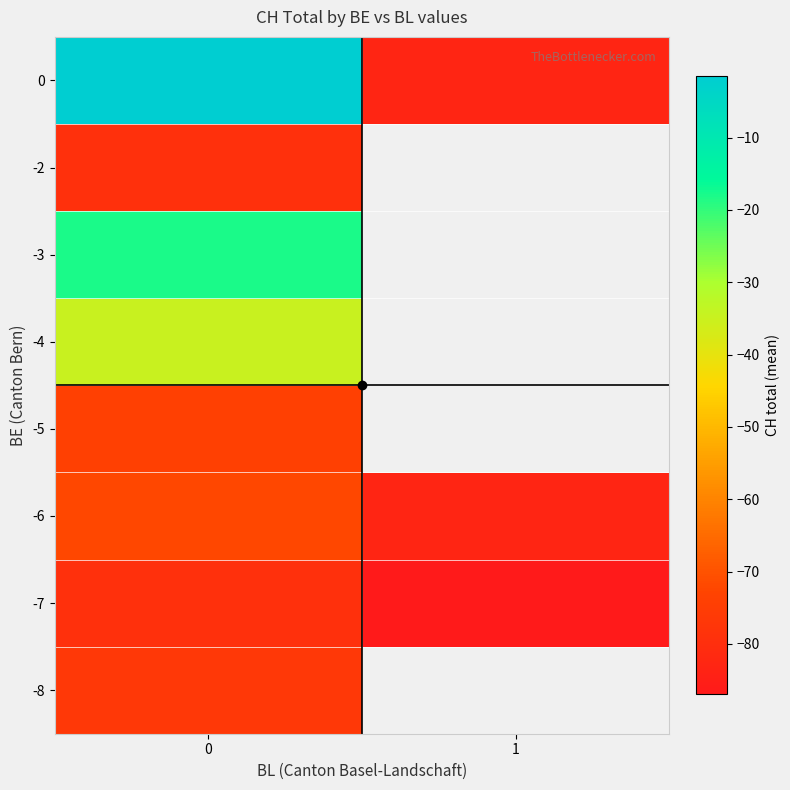

What is the lowest value of the -6 series?

-83.0